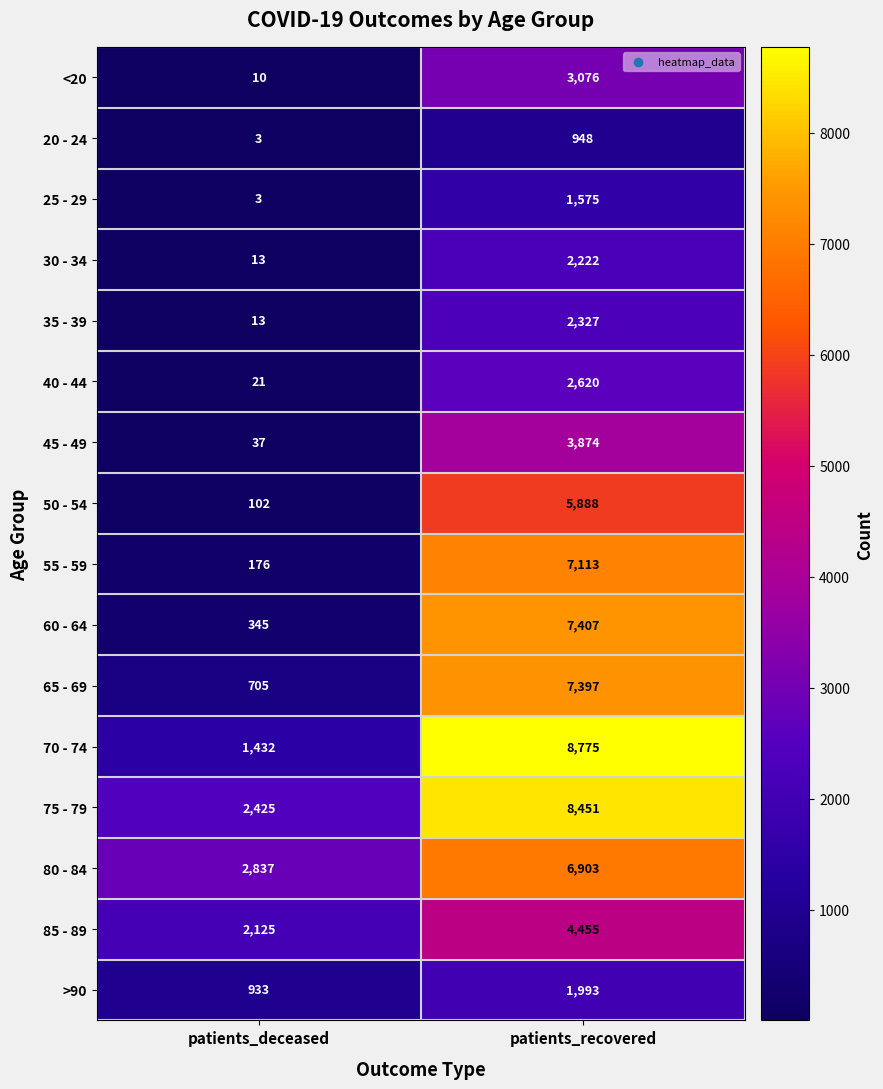

Which series has the largest range (max minus min)?

70 - 74